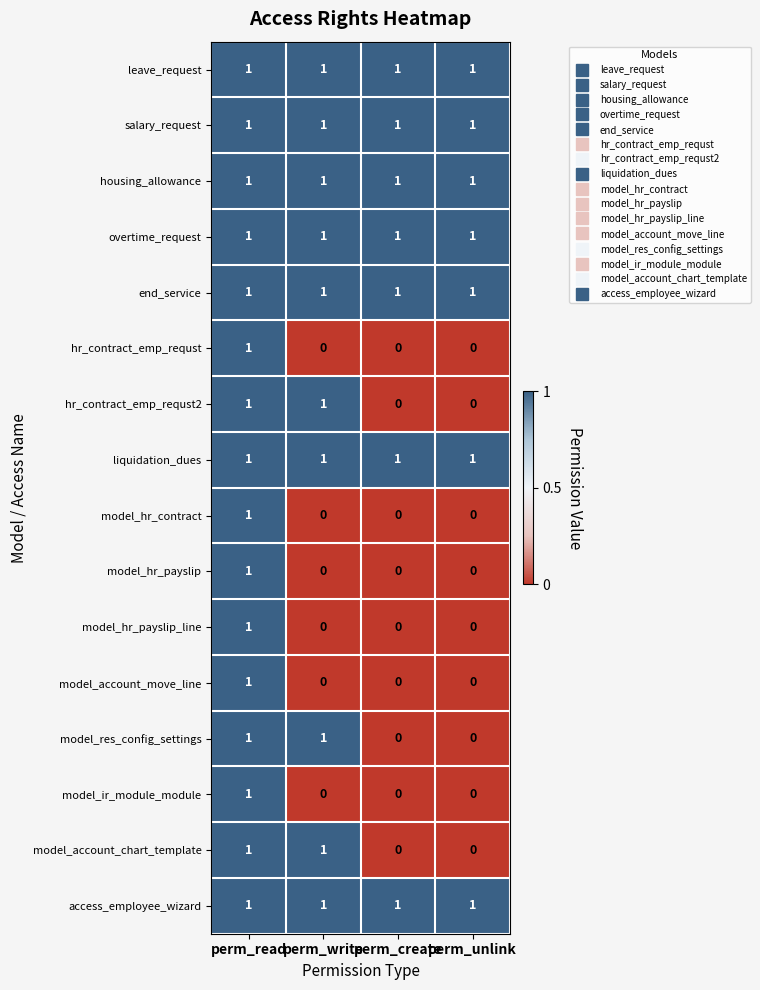

What is the sum of all housing_allowance values?

4